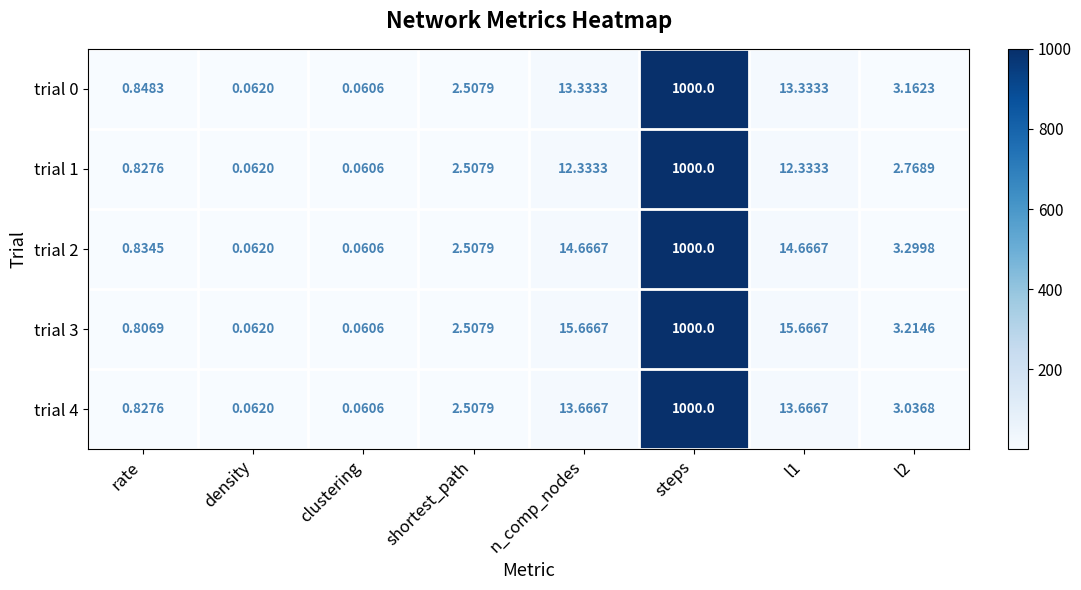

At which label does trial 2 first exceed 3?

n_comp_nodes